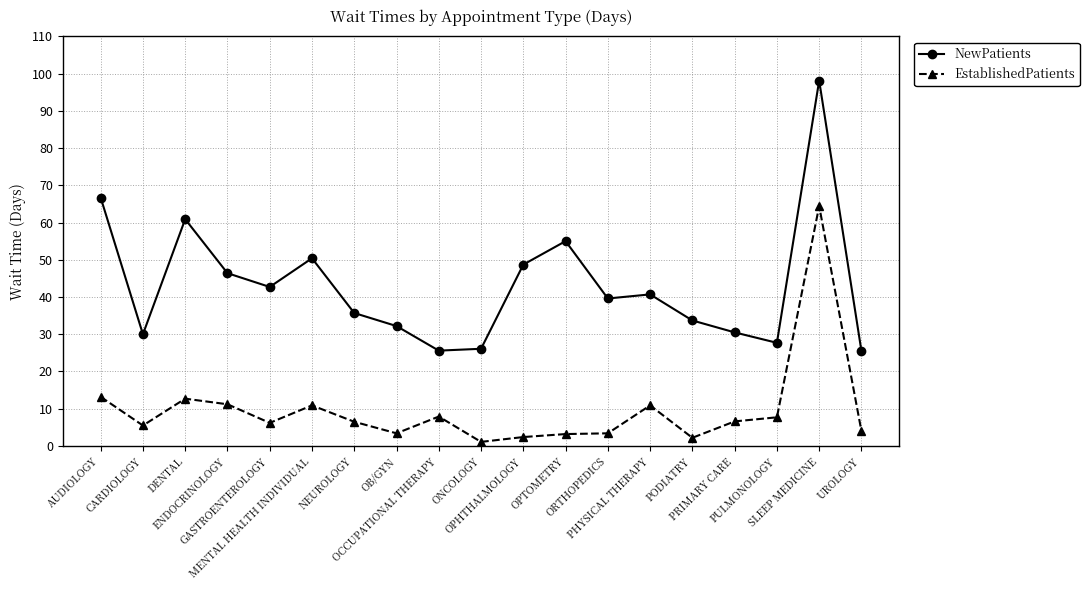

At which category is the sum across all series the highest?

SLEEP MEDICINE